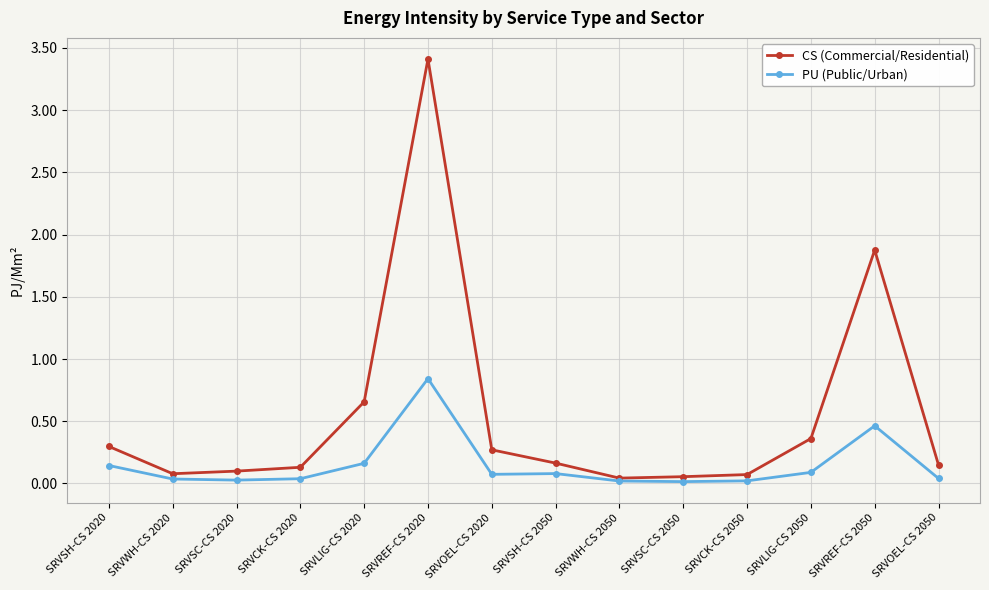

True or false: PU (Public/Urban) has a value of 0.8 at SRVREF-CS 2050.

False